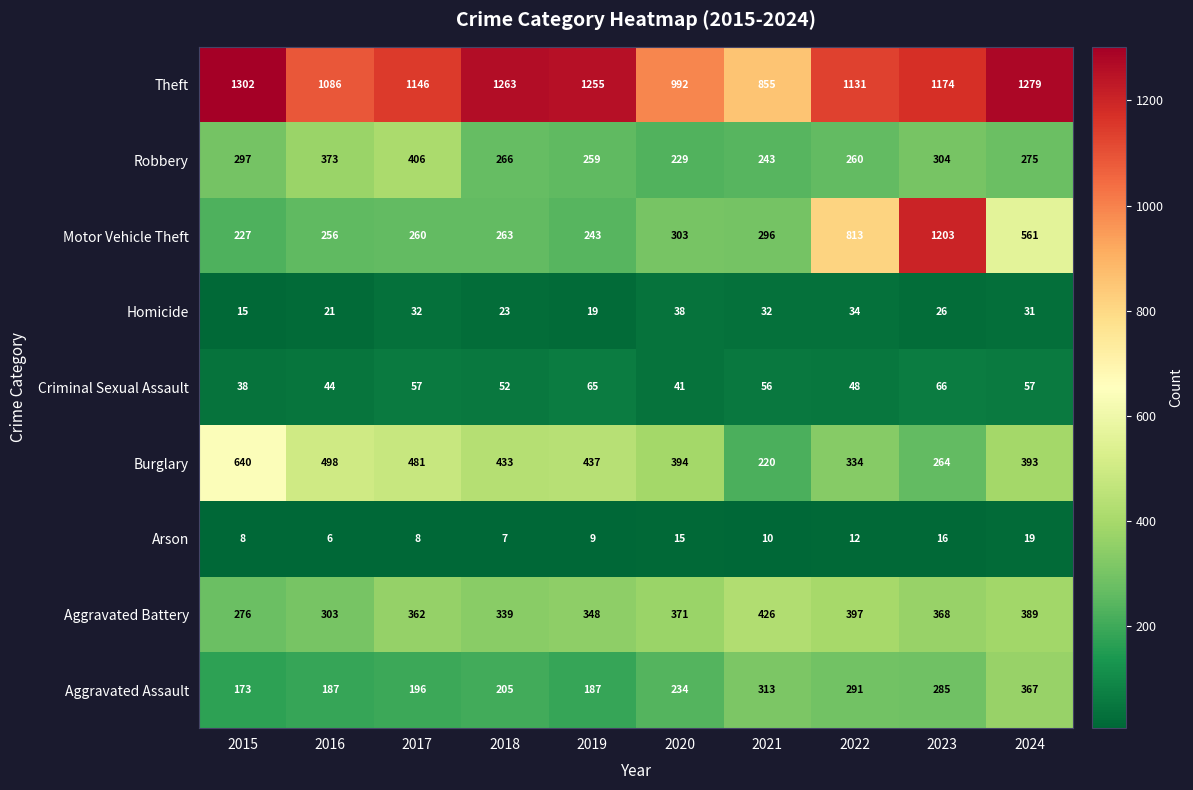

What is the difference between the second highest and second lowest values in the Theft series?

287